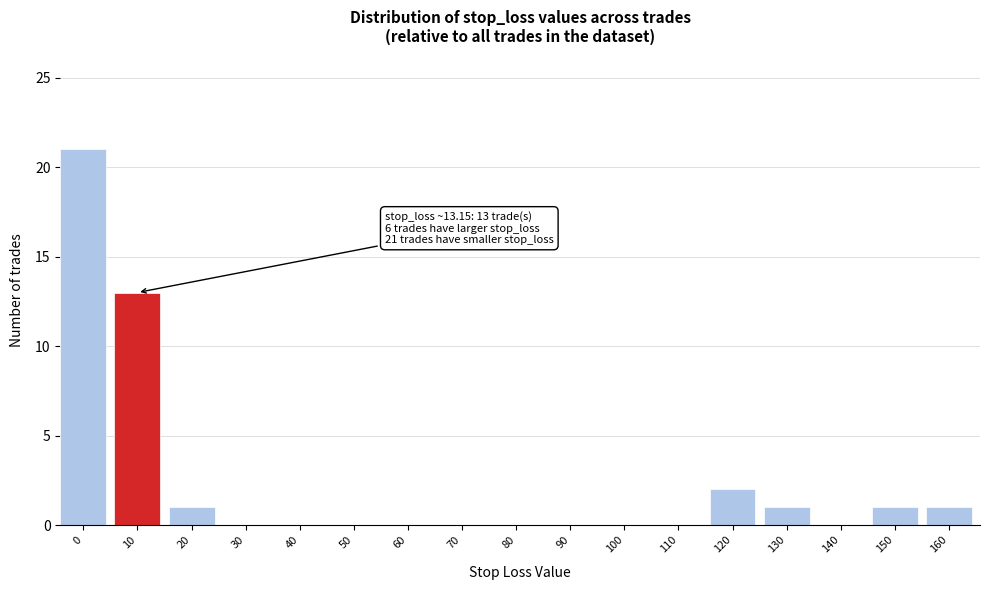

Reading left to right, transcribe all the data shown in this chart.

0=21	10=13	20=1	30=0	40=0	50=0	60=0	70=0	80=0	90=0	100=0	110=0	120=2	130=1	140=0	150=1	160=1